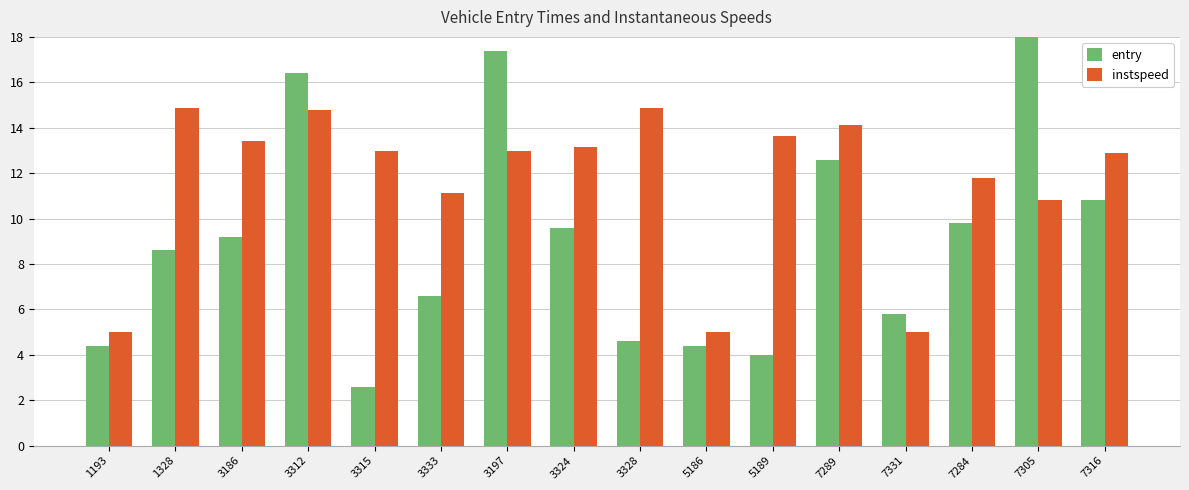

How many groups of bars are there?

16